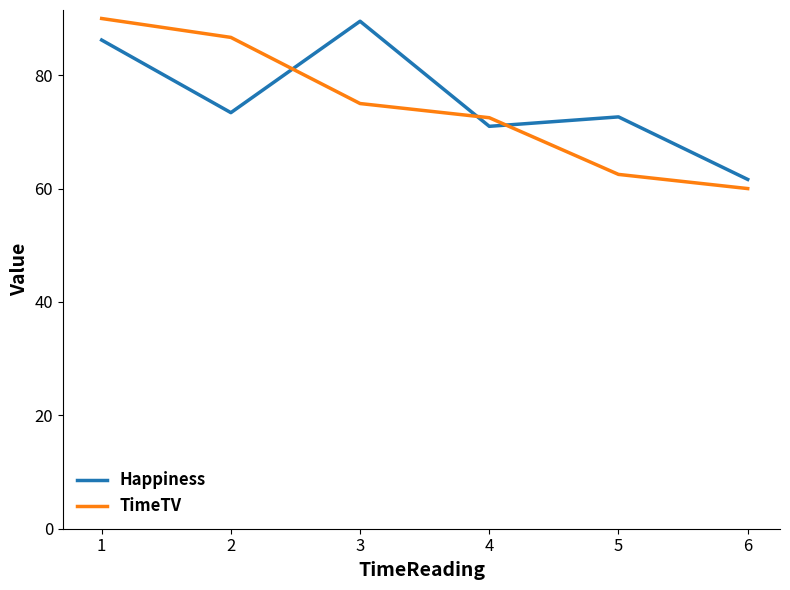

At how many categories does at least one series exceed 74?

3